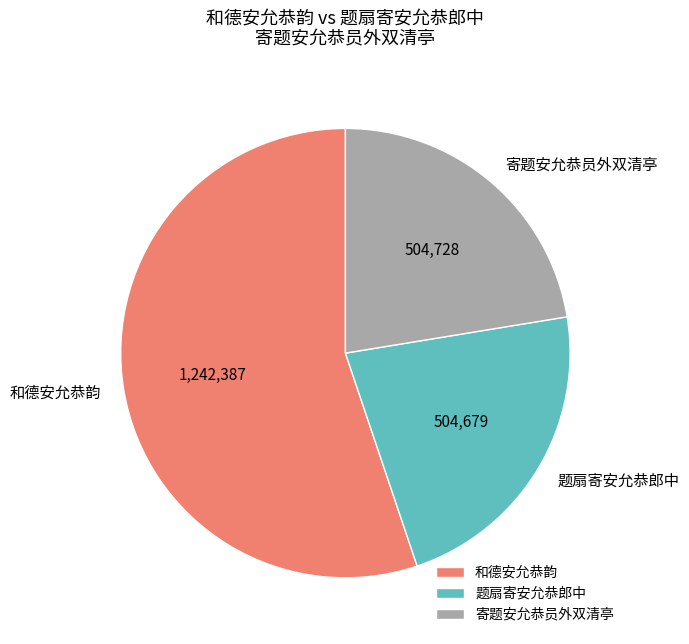

Is it true that 寄题安允恭员外双清亭 is 22% of the pie?

True